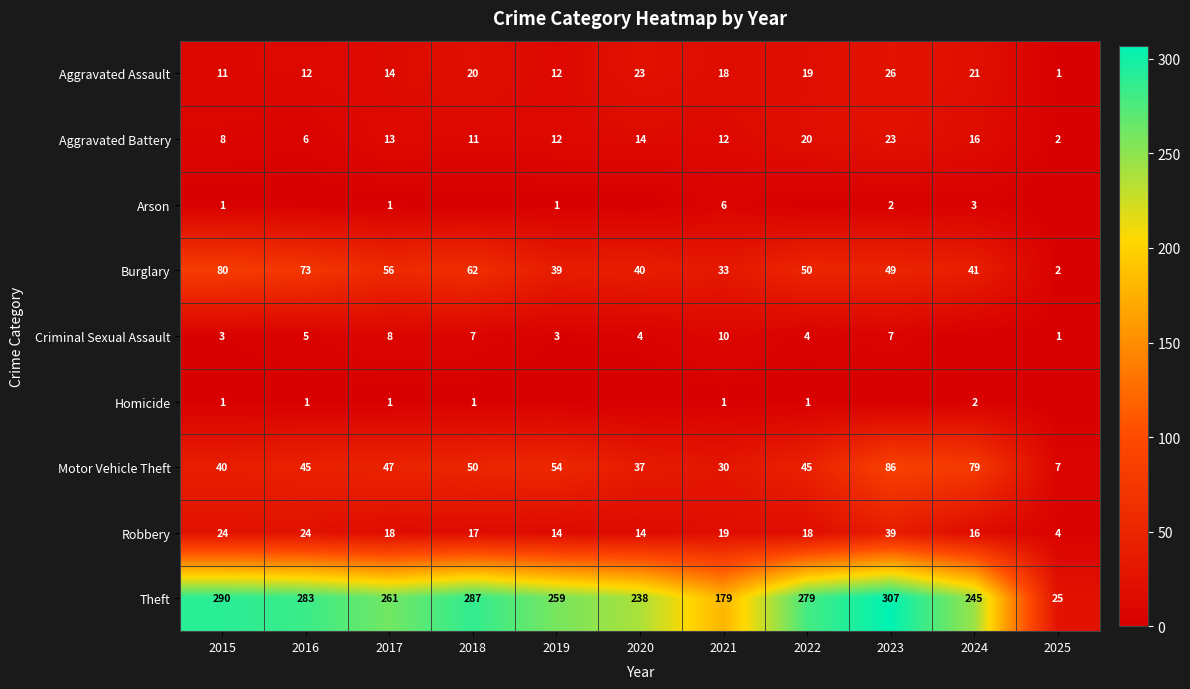

The Robbery series shows 4 at 2025. True or false?

True